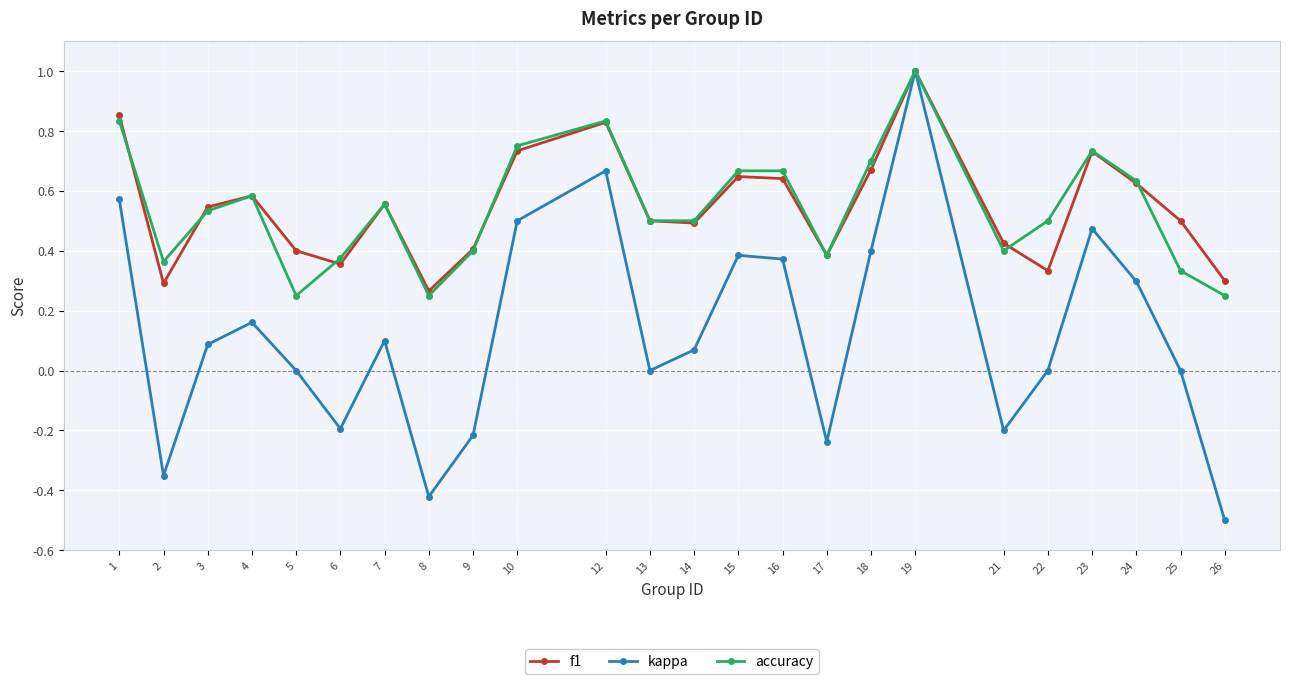

At which category does f1 reach its first local peak?

4